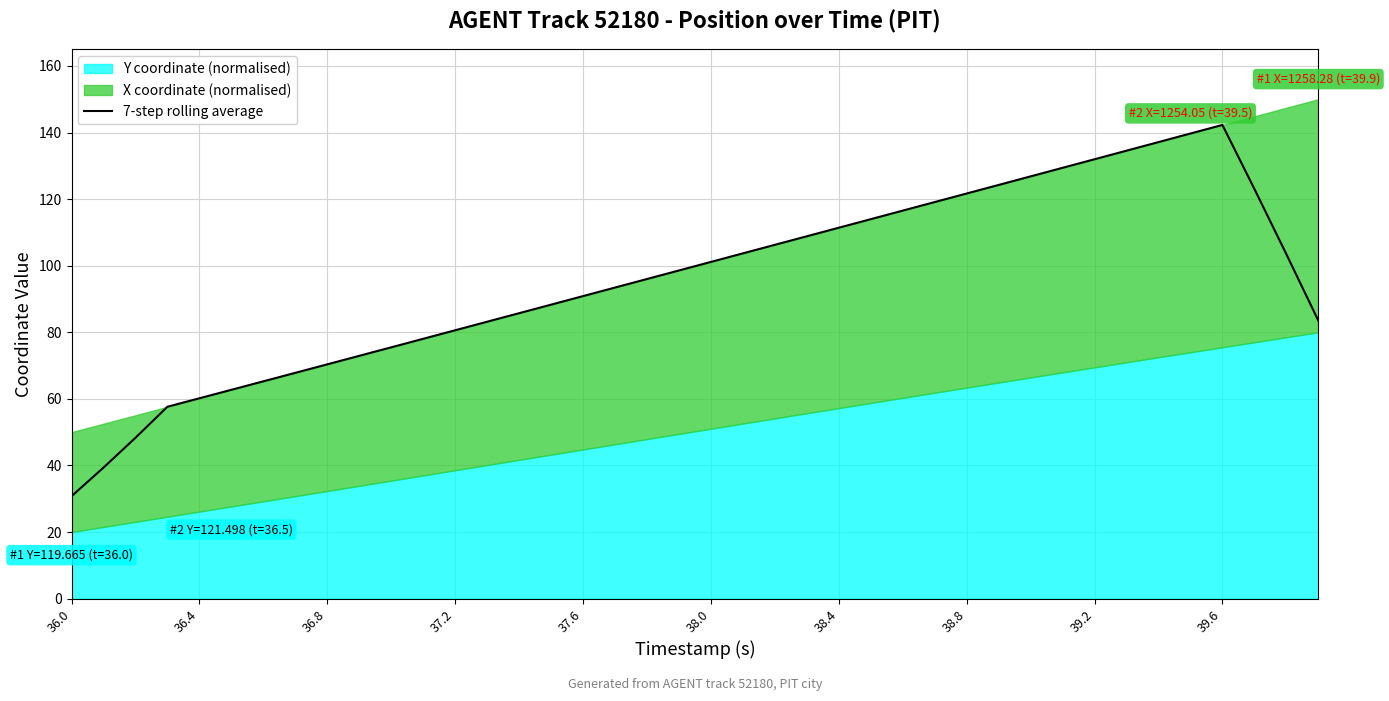

What is the highest value of the 7-step rolling average series?

142.3